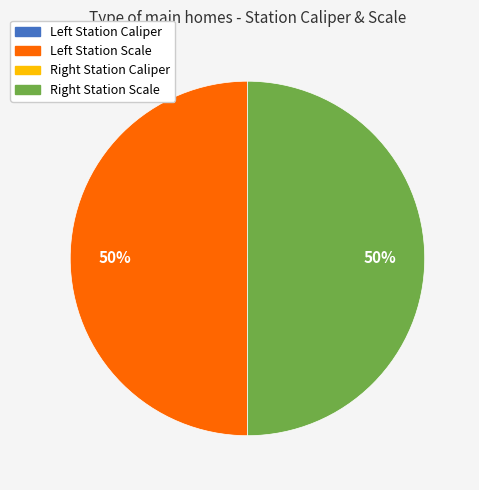

To the nearest percent, what is the average slice percentage?

25%